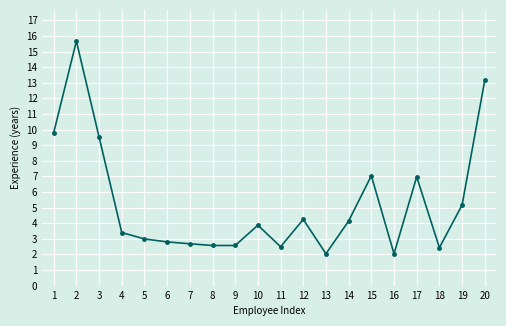

The value at 11 is 2.5. True or false?

True